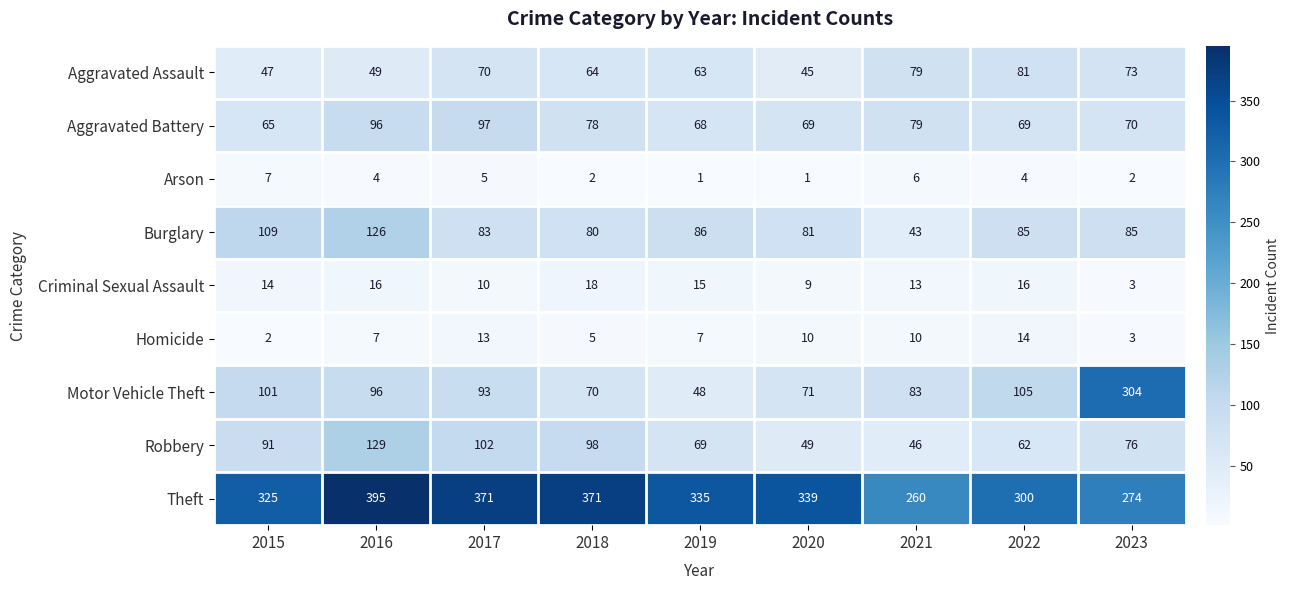

Rank the series by their maximum value, from lowest to highest.

Arson, Homicide, Criminal Sexual Assault, Aggravated Assault, Aggravated Battery, Burglary, Robbery, Motor Vehicle Theft, Theft